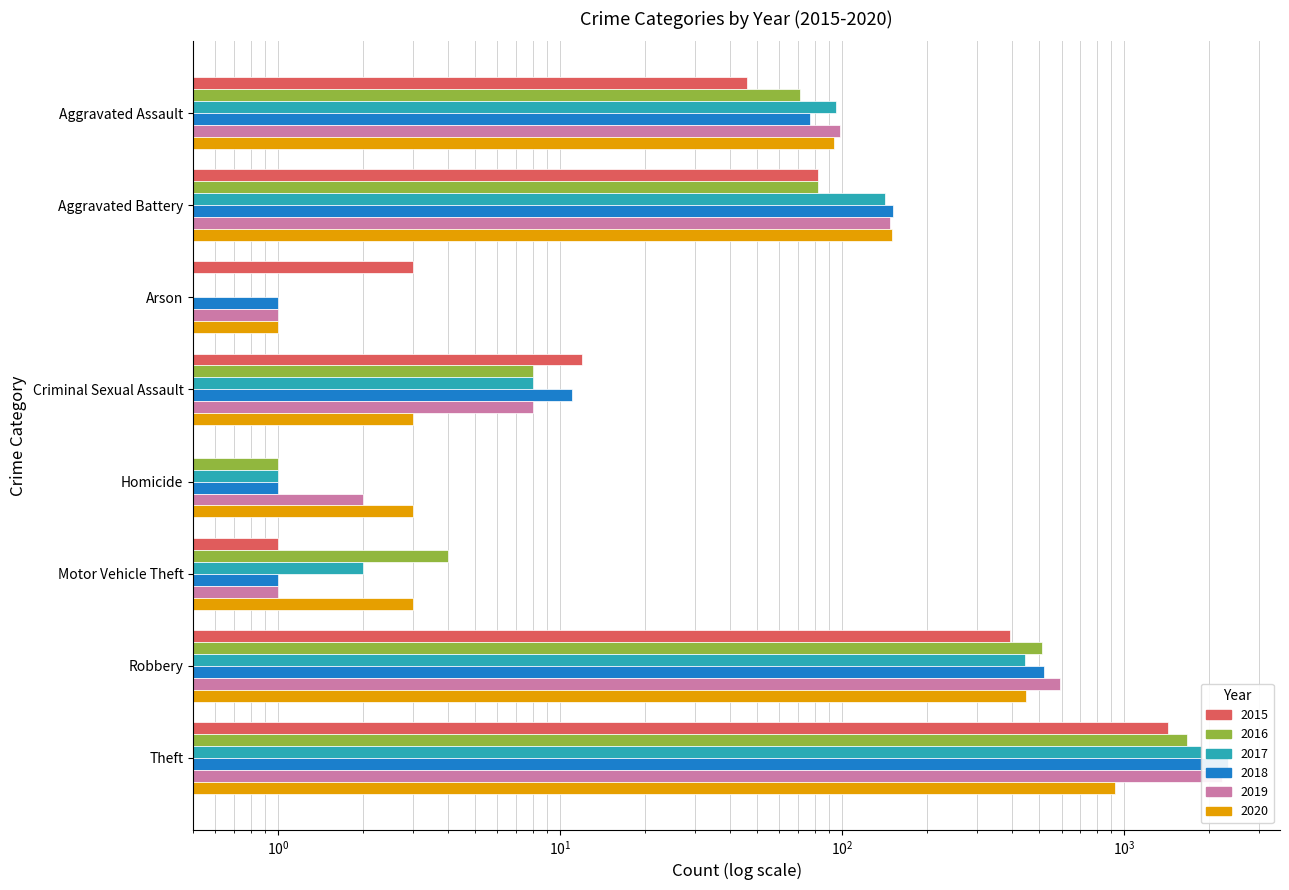

Reading left to right, what are all the values shown in this chart?

2015: 46.0	82.0	3.0	12.0	0.5	1.0	395.0	1429.0
2016: 71.0	82.0	0.5	8.0	1.0	4.0	510.0	1676.0
2017: 95.0	142.0	0.5	8.0	1.0	2.0	446.0	1896.0
2018: 77.0	152.0	1.0	11.0	1.0	1.0	519.0	2341.0
2019: 98.0	148.0	1.0	8.0	2.0	1.0	591.0	2230.0
2020: 94.0	150.0	1.0	3.0	3.0	3.0	450.0	930.0